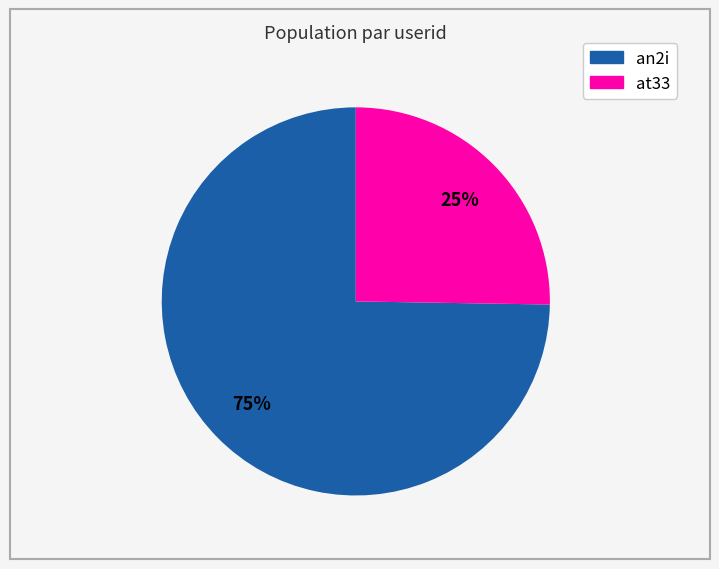

What percentage is the an2i slice, to the nearest percent?

75%